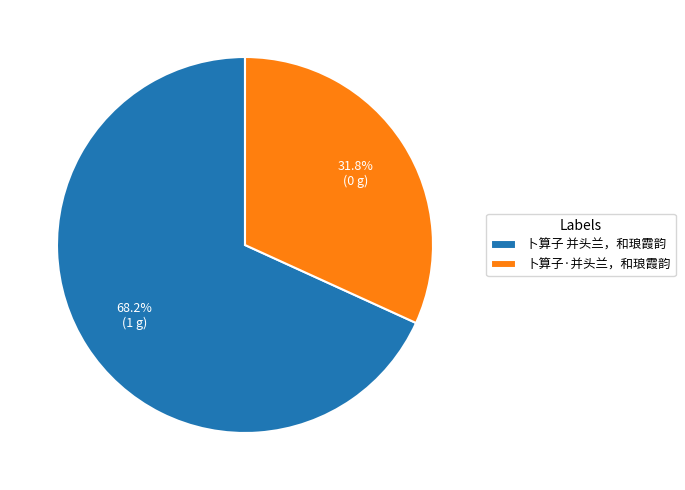

True or false: 卜算子 并头兰，和琅霞韵 accounts for 68% of the total.

True